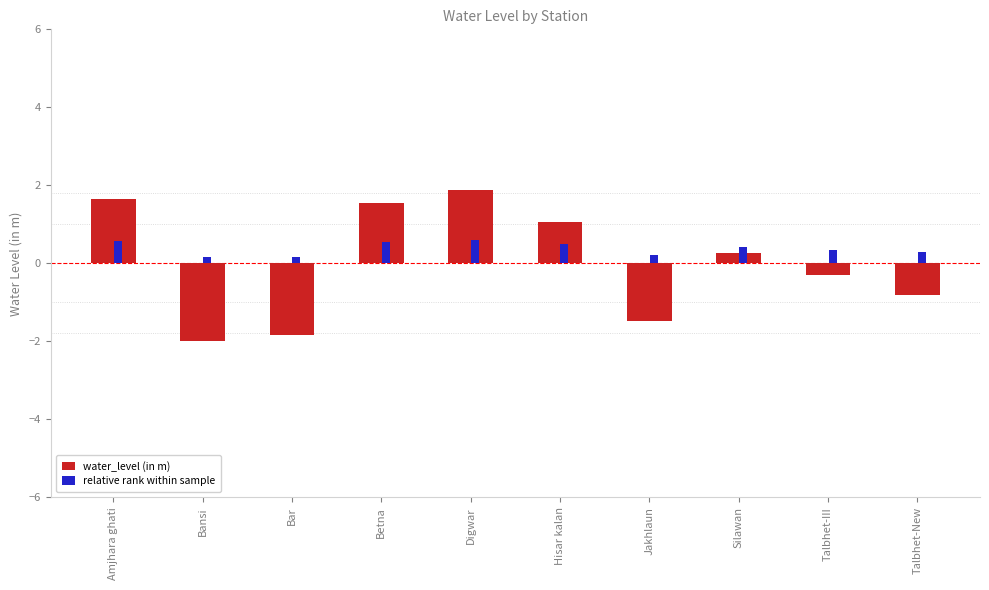

True or false: water_level (in m) has a value of 1.7 at Amjhara ghati.

True